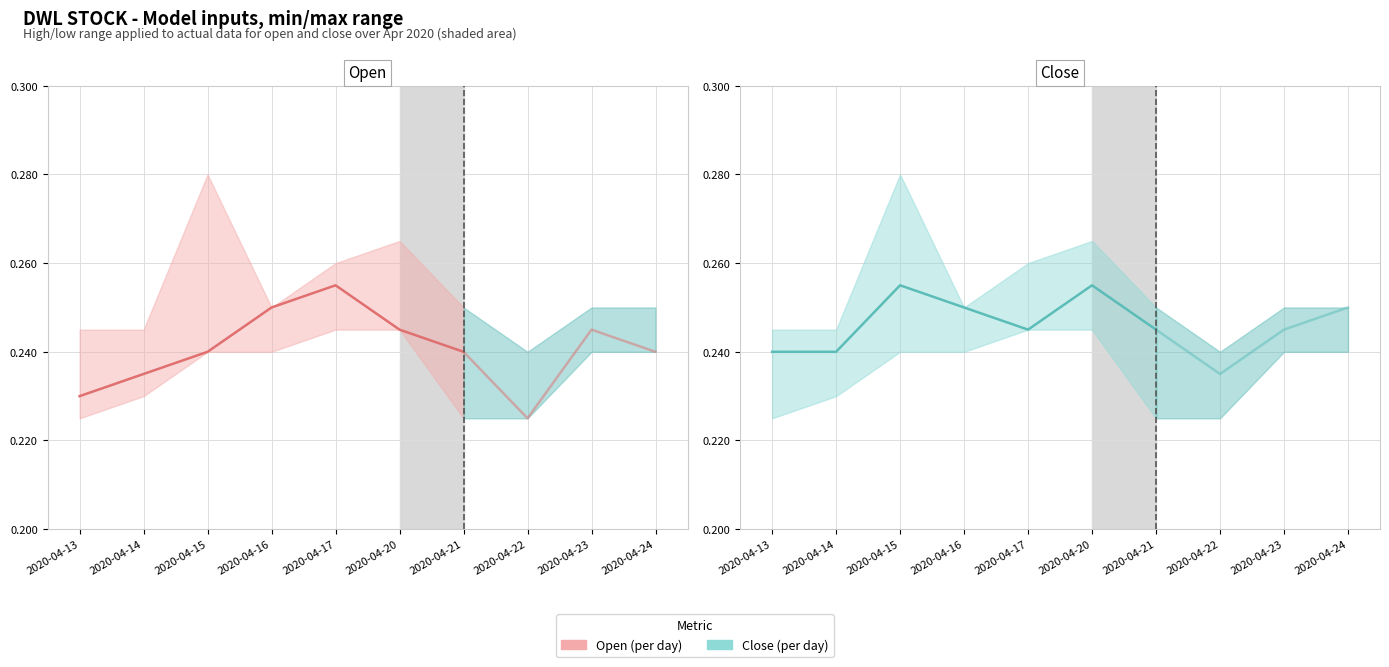

What is the value of the Open point at the 6th from the left?

0.2